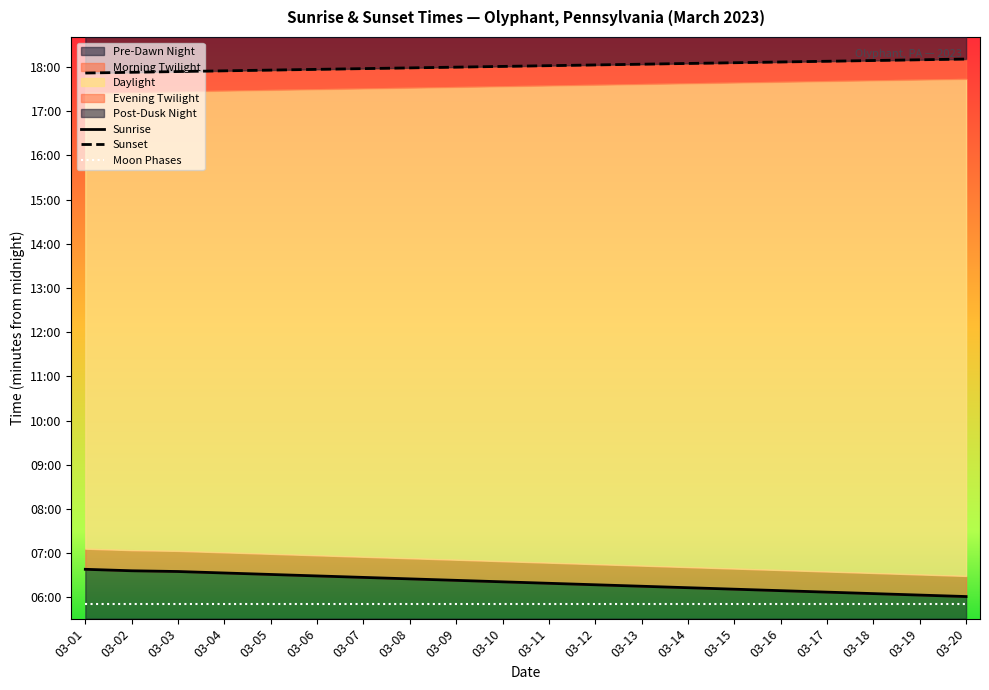

Which series has the largest total across all categories?

Sunset